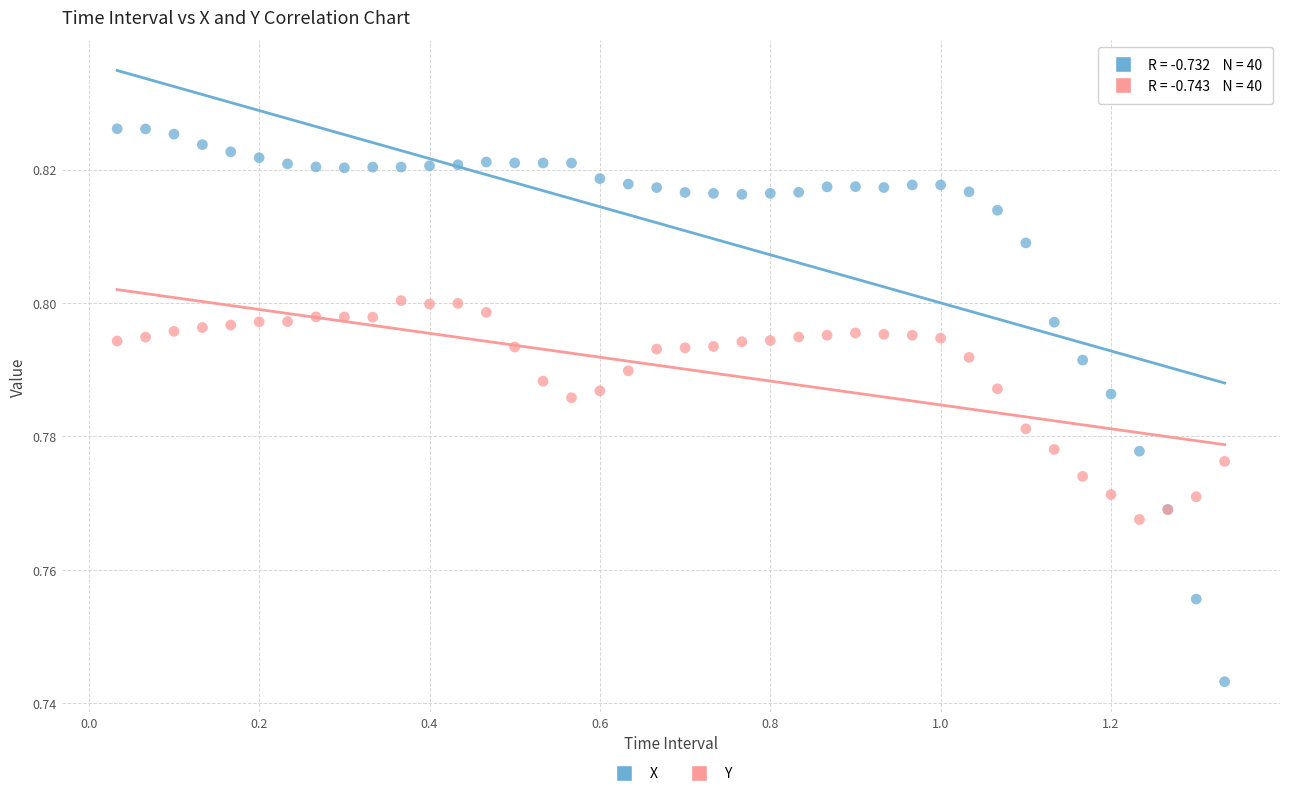

What is the X range (max minus min) for the scatter plot?

1.3